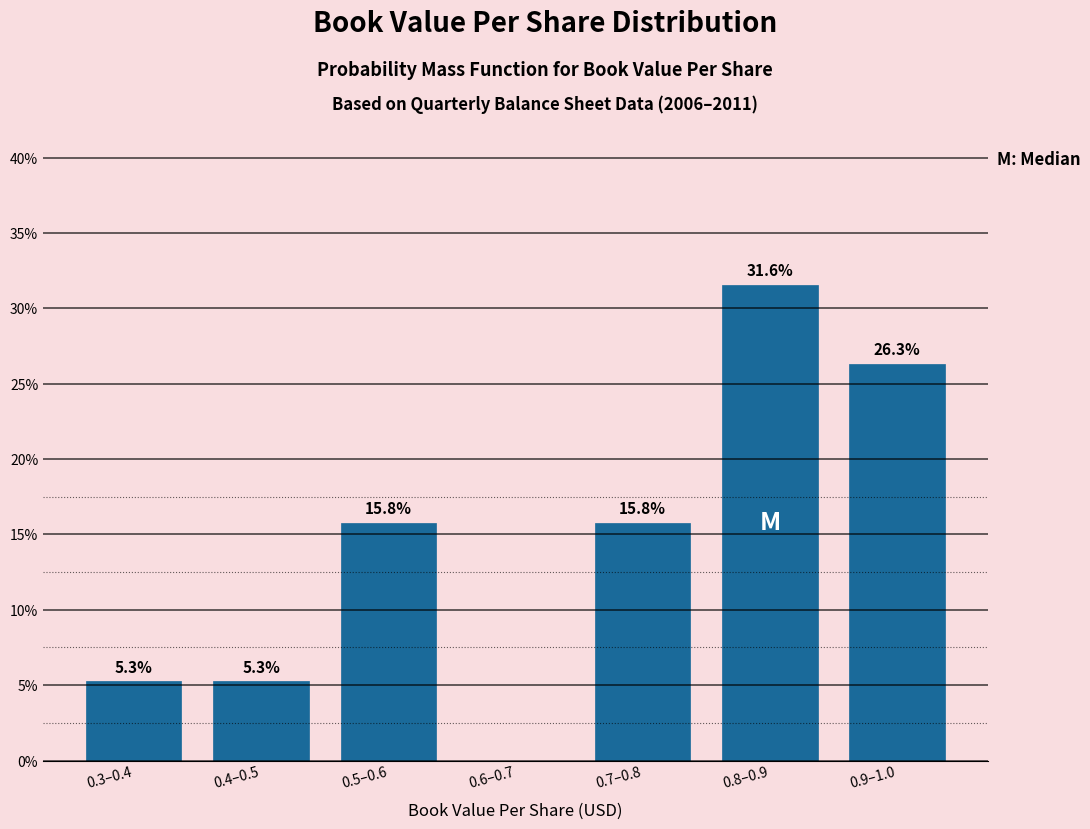

Reading right to left, what are all the values shown in this chart?

0.9–1.0=26.3	0.8–0.9=31.6	0.7–0.8=15.8	0.6–0.7=0.0	0.5–0.6=15.8	0.4–0.5=5.3	0.3–0.4=5.3